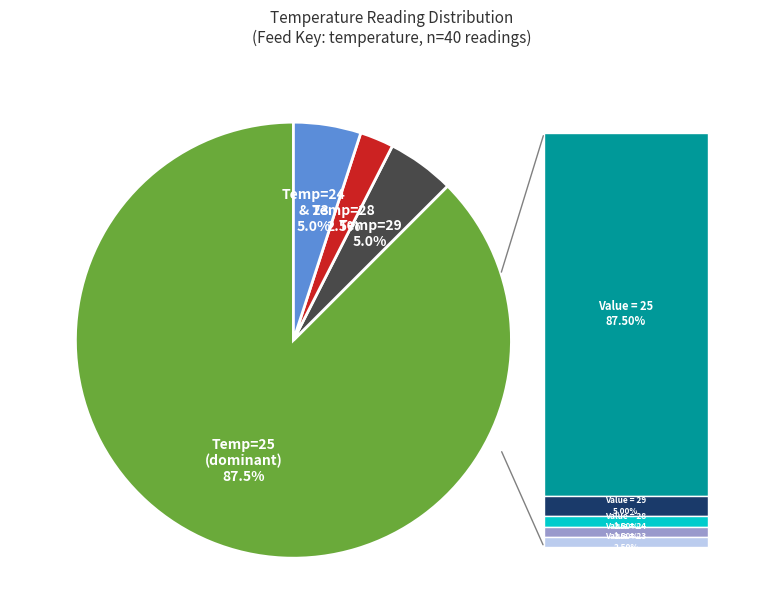

How many segments does this pie chart have?

4